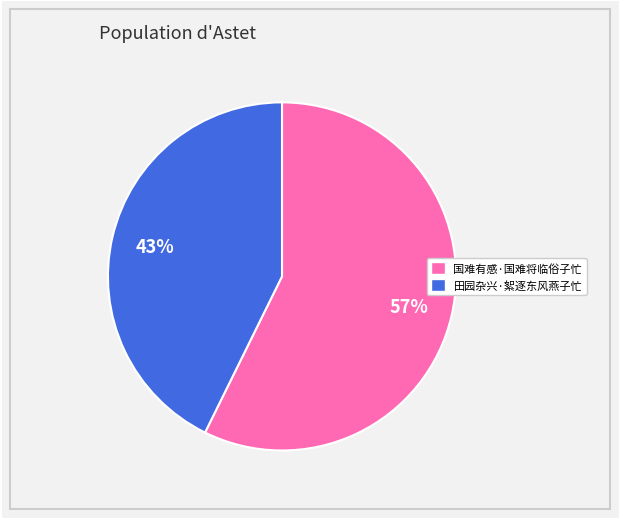

Is there a majority slice in this chart?

Yes